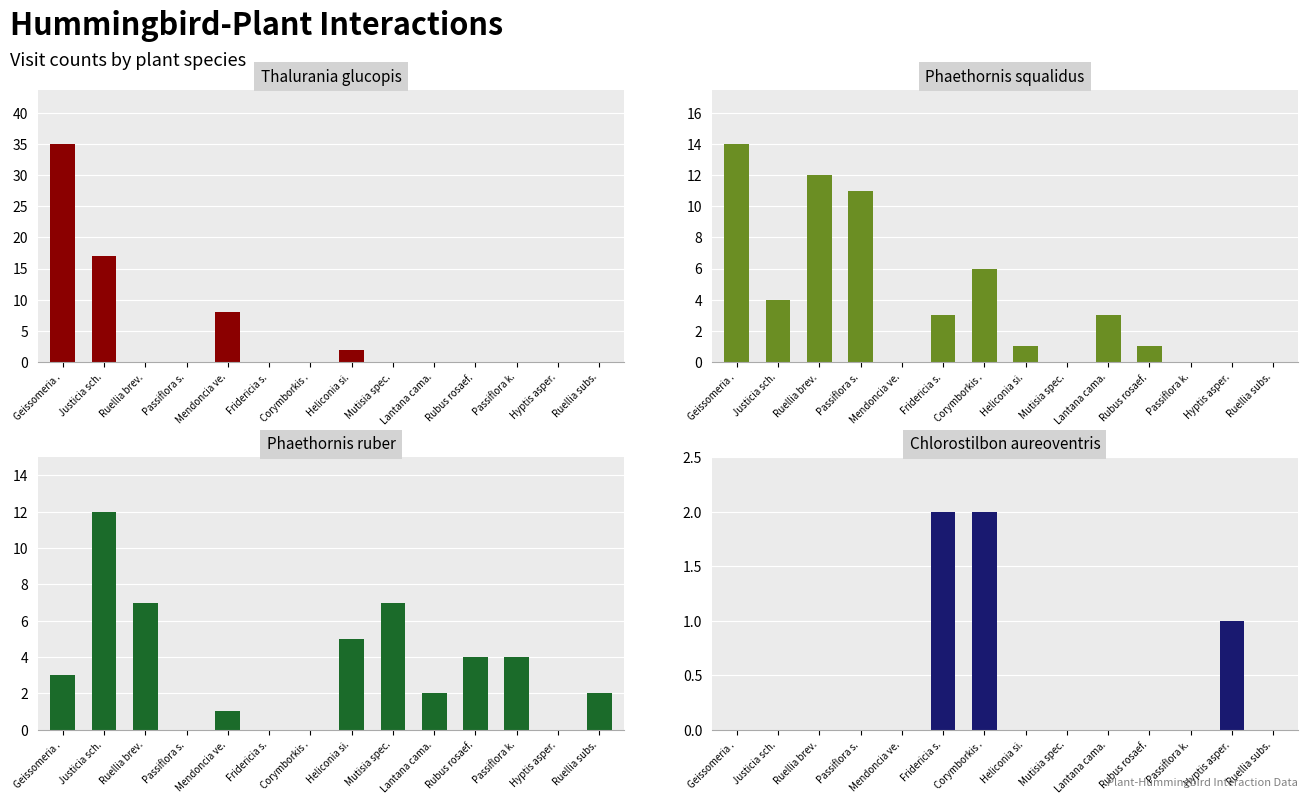

At how many categories does at least one series exceed 29?

1